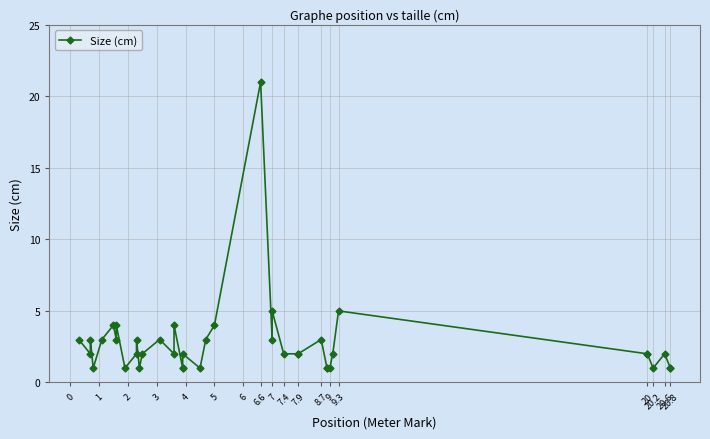

The chart shows a value of 5 at 7.9. True or false?

False